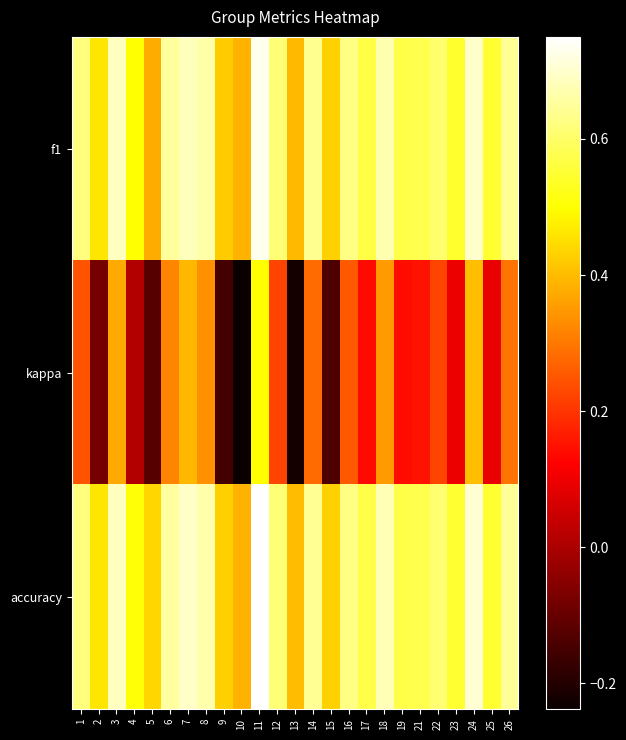

At which category does the chart reach its peak across all series?

11